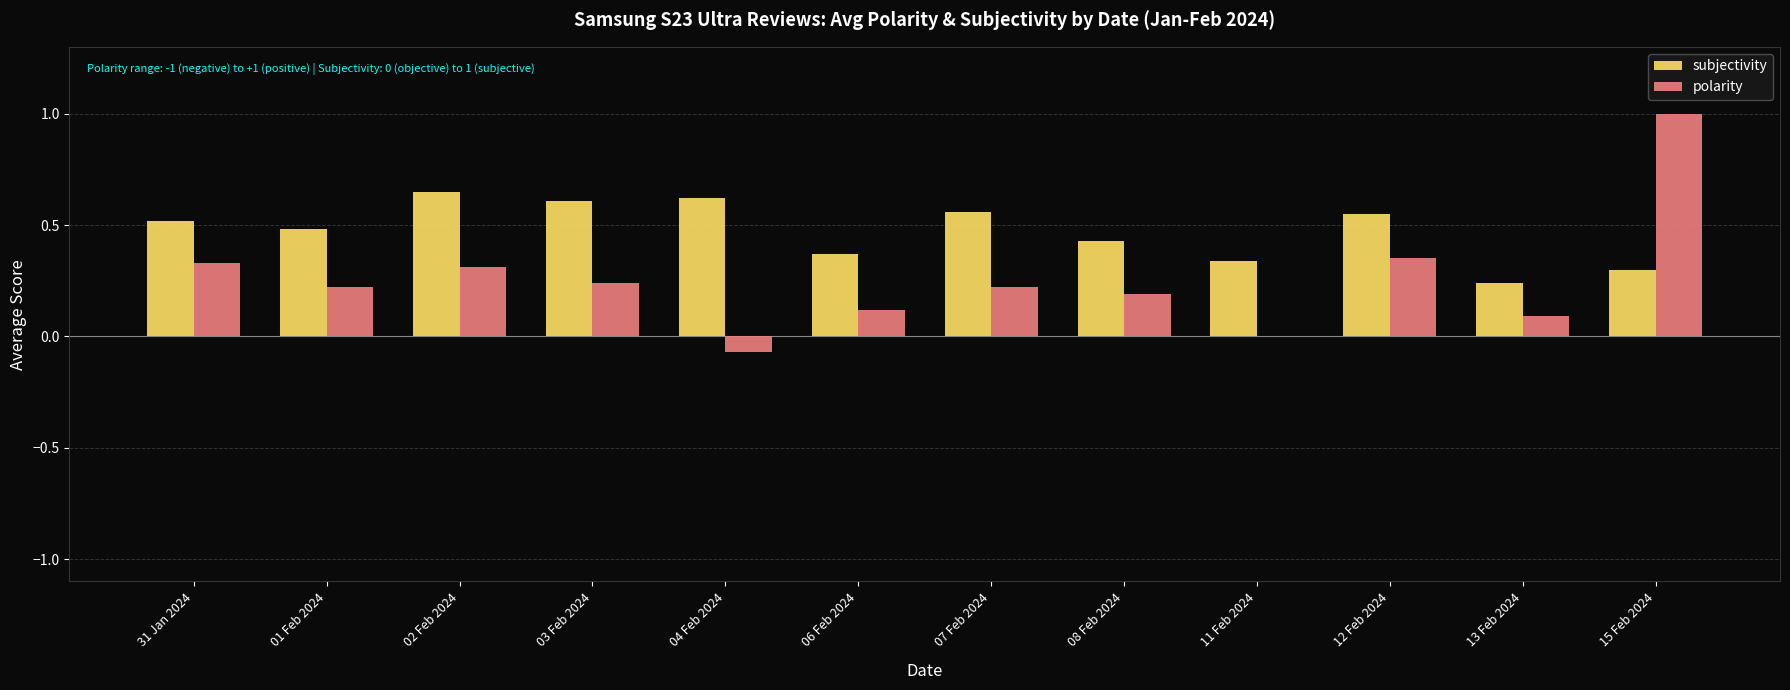

What is the sum of all subjectivity values?

5.7